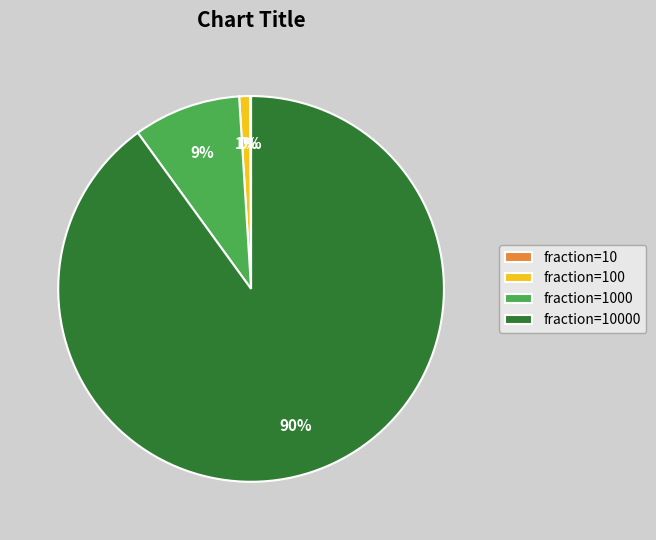

To the nearest percent, what is the average slice percentage?

25%